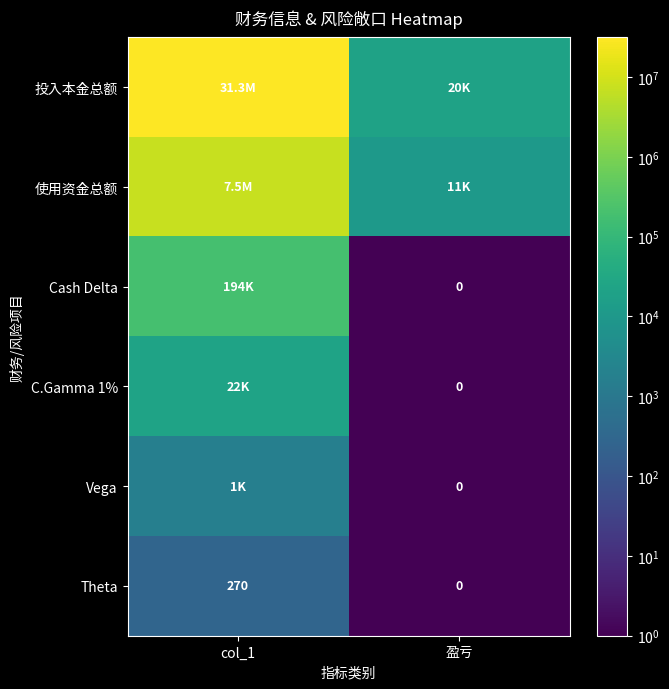

How many positive values does the Theta series have?

1